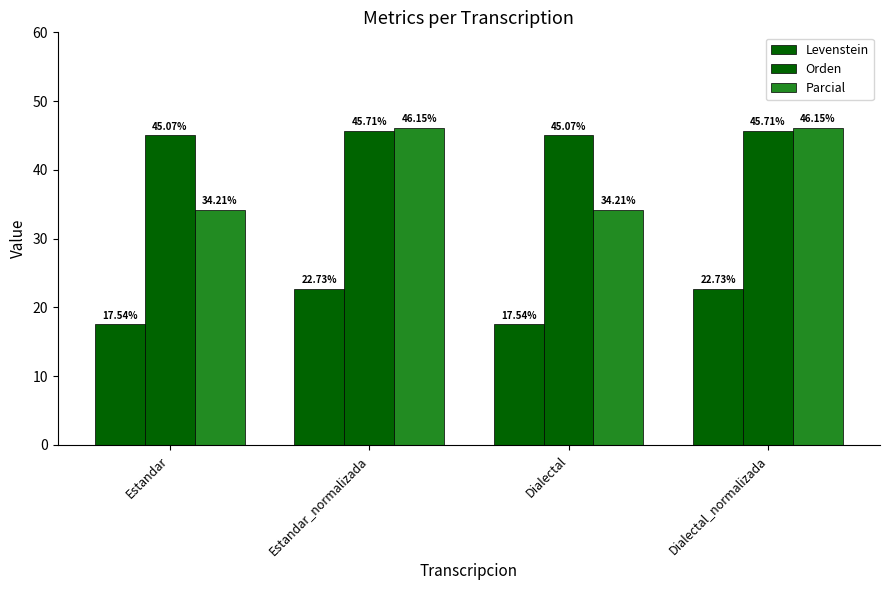

Which series has the largest range (max minus min)?

Parcial